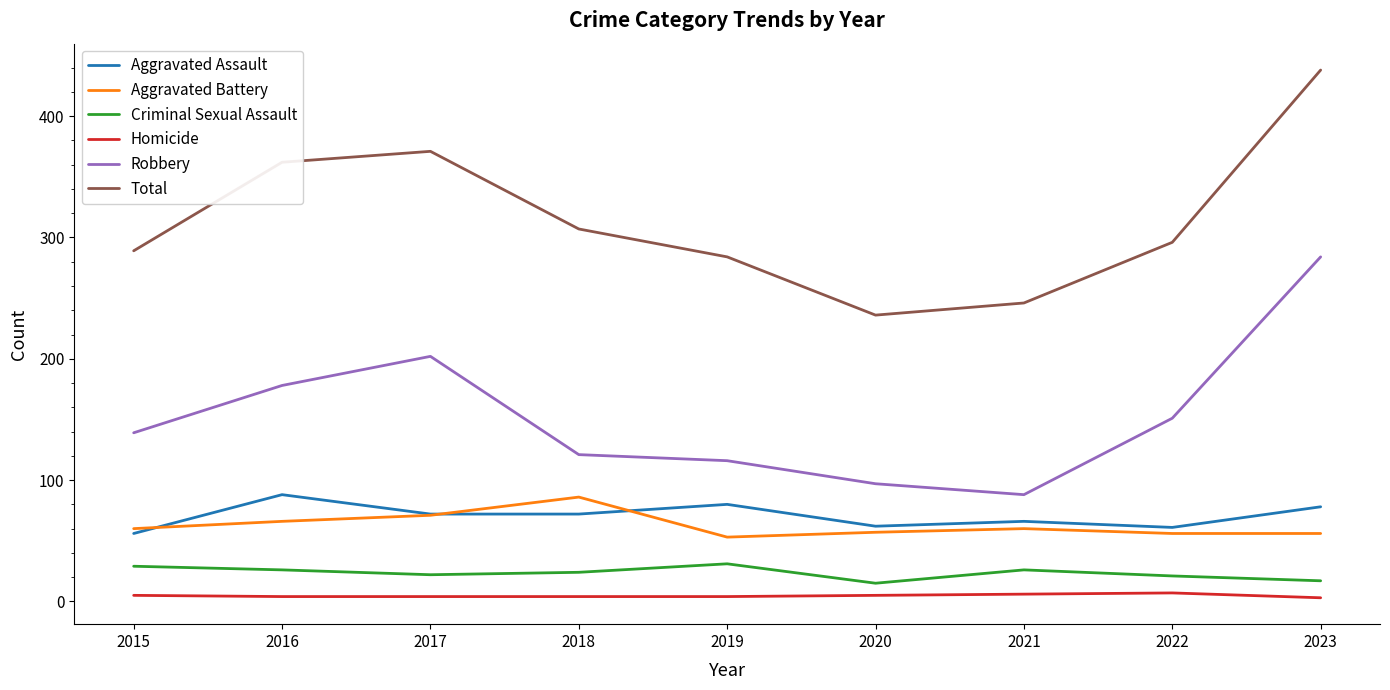

Count the number of categories in the chart.

9